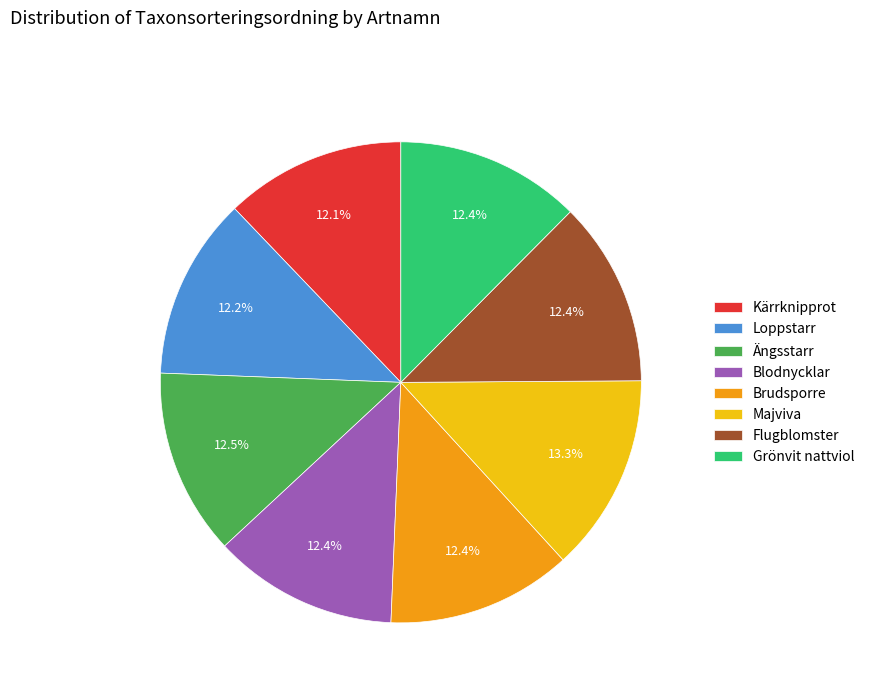

What is the ratio of the value at Blodnycklar to the value at Brudsporre?

1.0